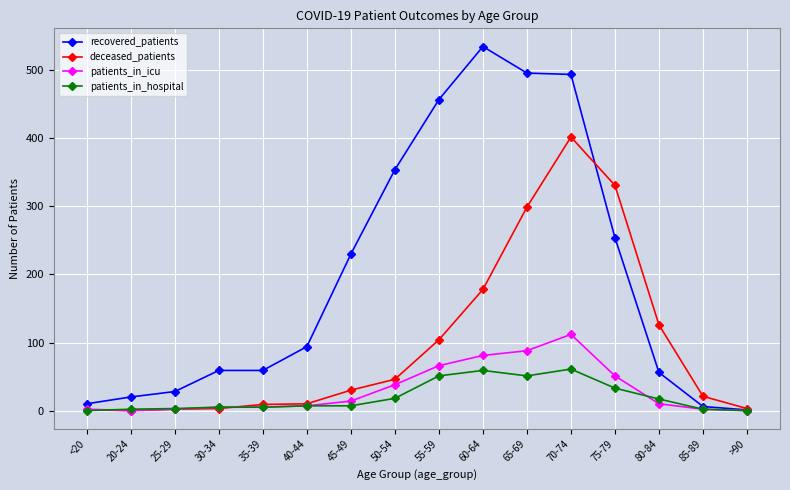

Is it true that recovered_patients equals 494 at 70-74?

True